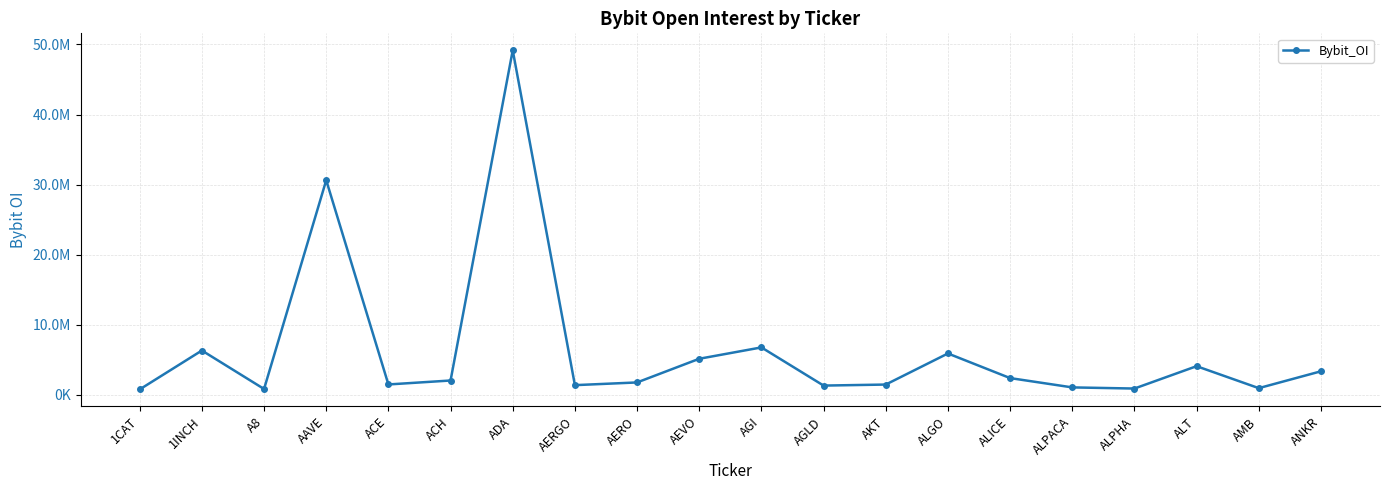

What is the difference between the maximum and second lowest values?

48323029